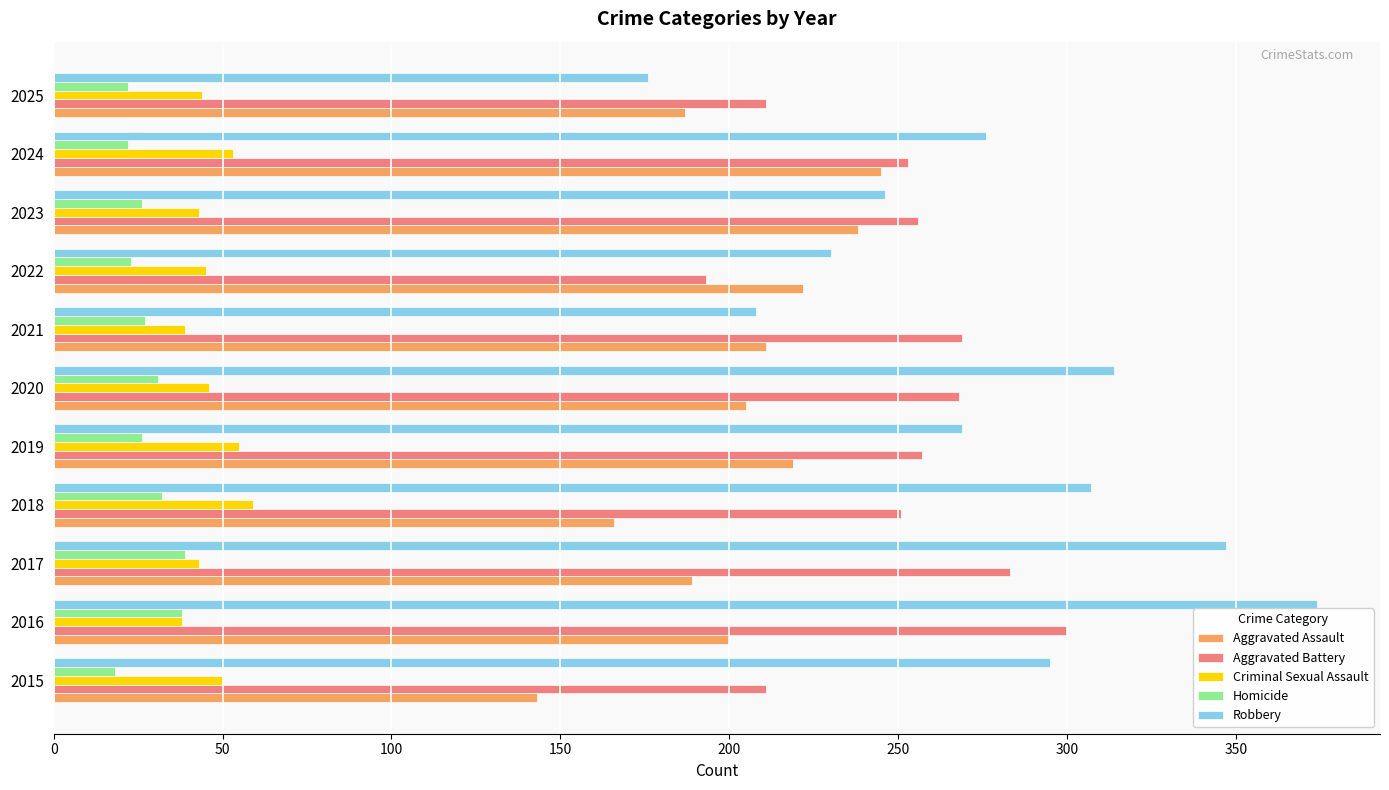

What is the smallest value displayed?

18